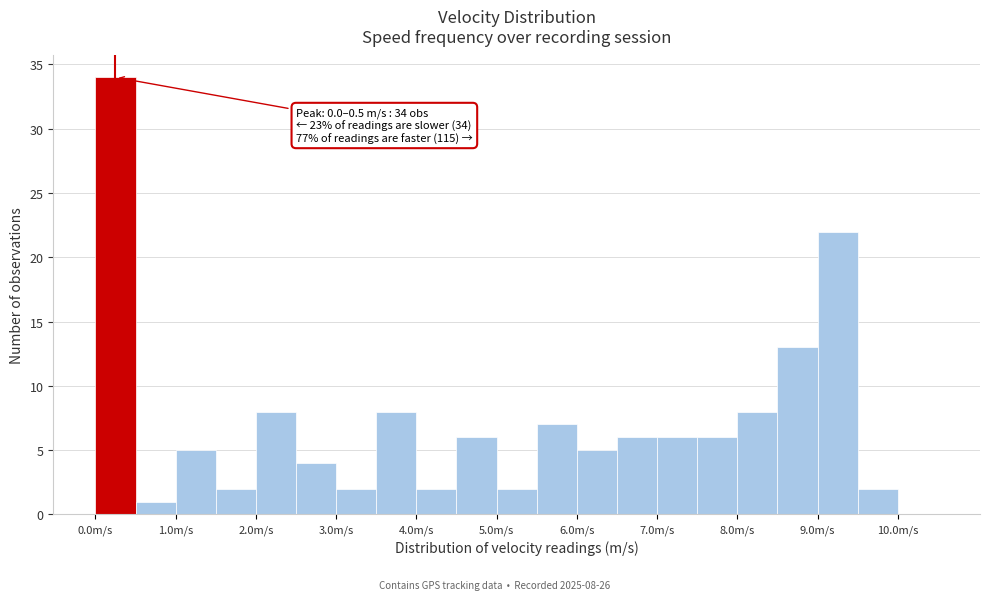

Over which range of the x-axis is the bar tallest?

0.0 to 0.5